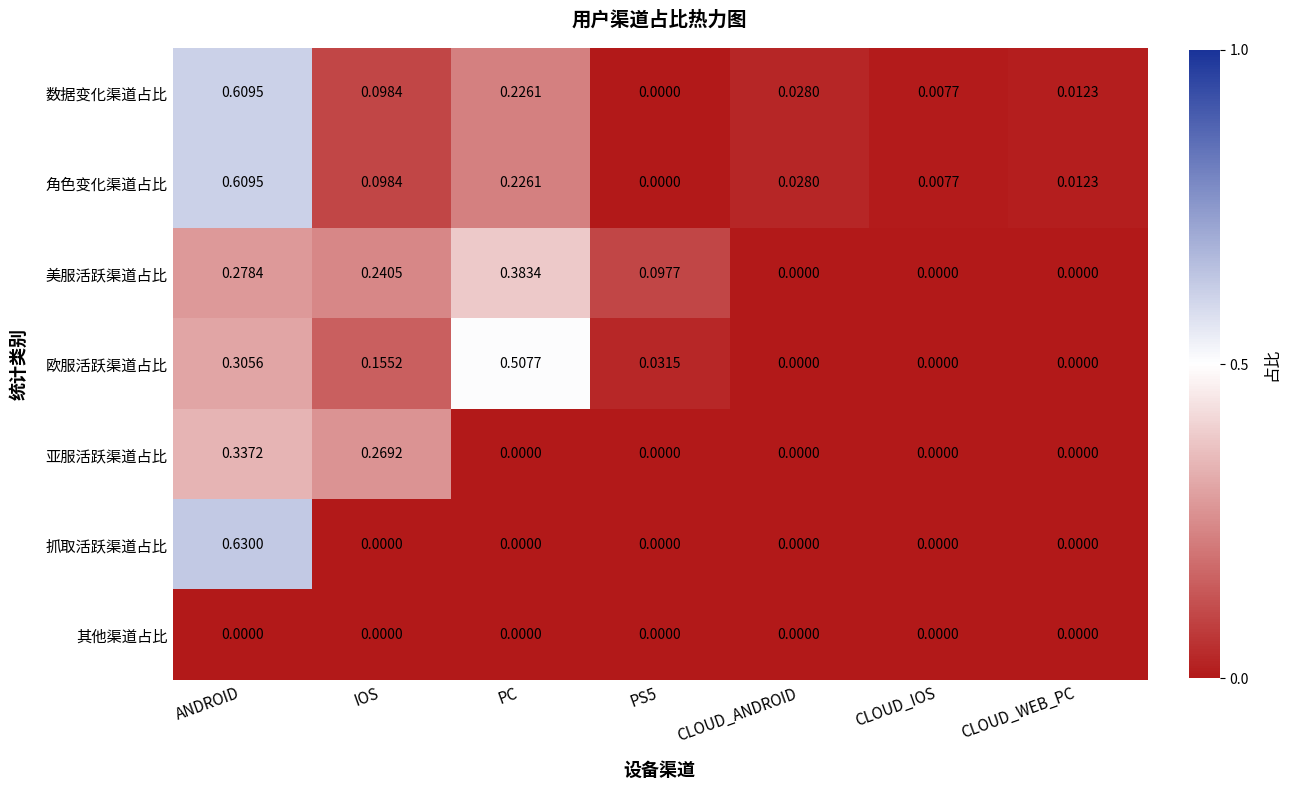

At which category is the sum across all series the highest?

ANDROID